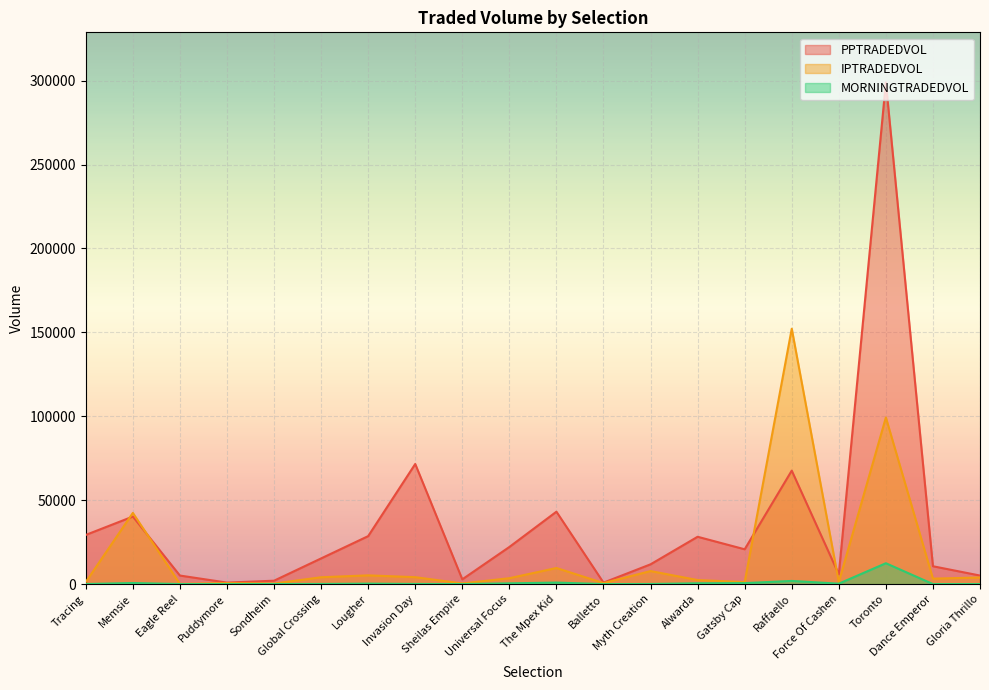

What is the label of the 10th point from the left?

Universal Focus